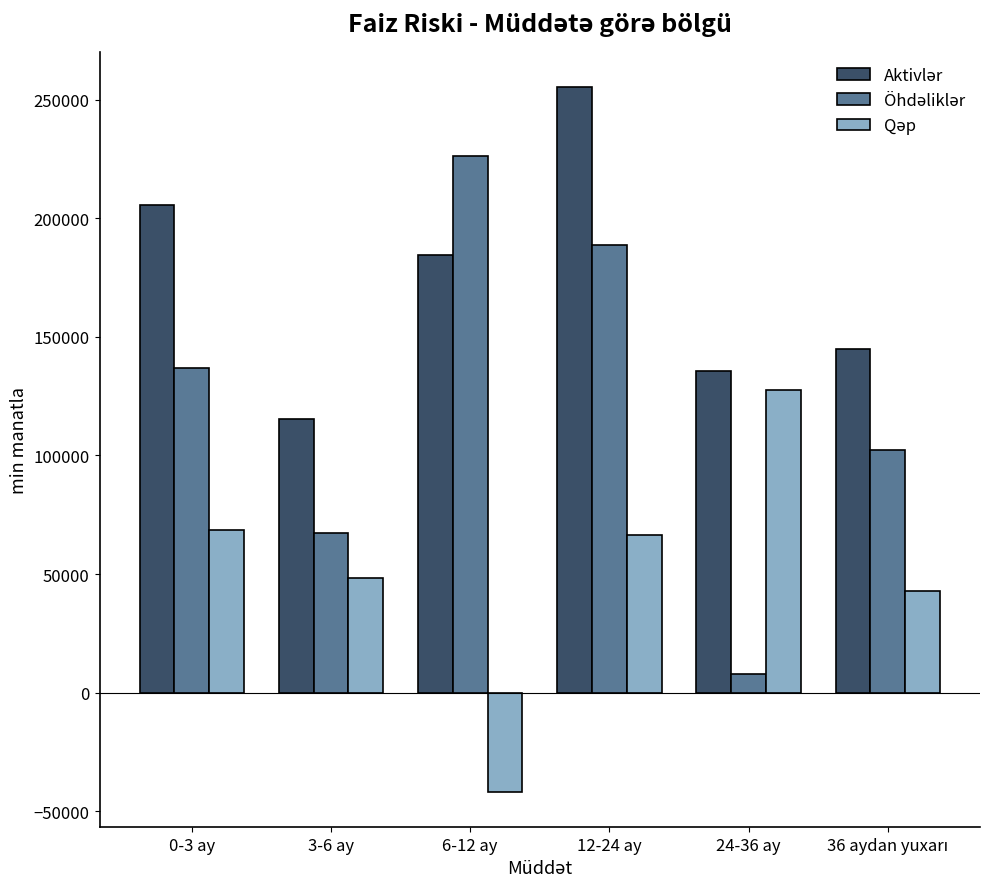

What is the difference between the highest and lowest values at 6-12 ay?

267807.5